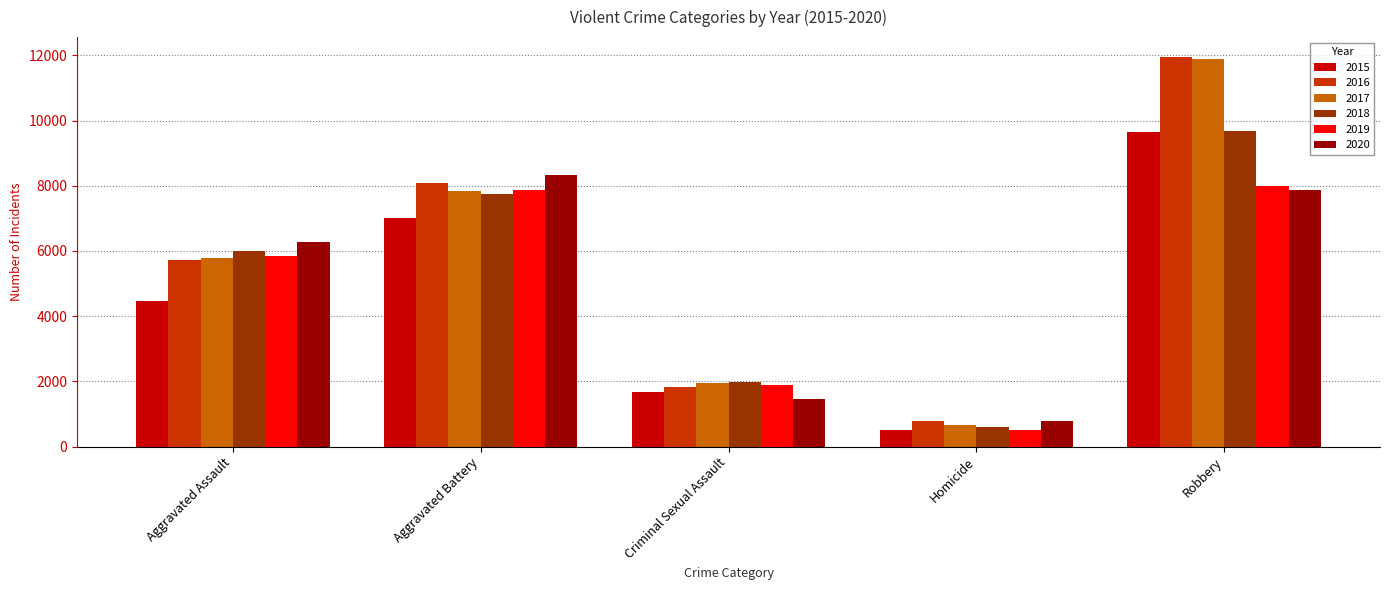

Which series changed the most between Aggravated Battery and Criminal Sexual Assault?

2020